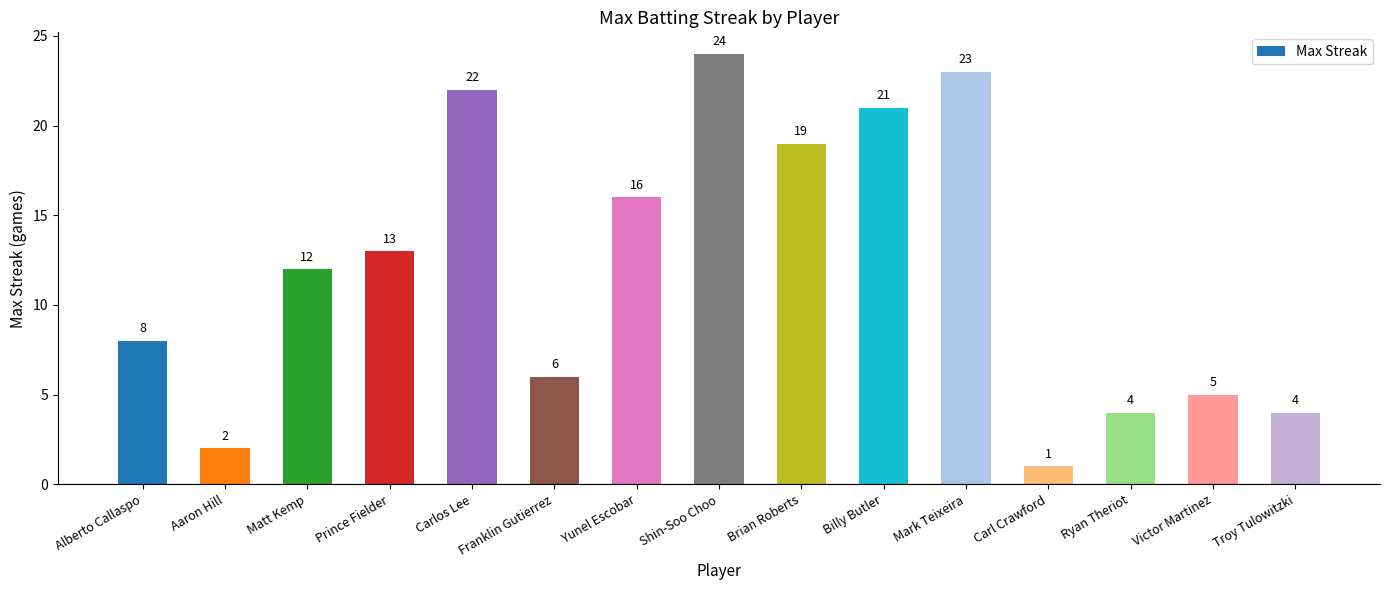

Reading left to right, extract all data points from this chart.

Alberto Callaspo=8	Aaron Hill=2	Matt Kemp=12	Prince Fielder=13	Carlos Lee=22	Franklin Gutierrez=6	Yunel Escobar=16	Shin-Soo Choo=24	Brian Roberts=19	Billy Butler=21	Mark Teixeira=23	Carl Crawford=1	Ryan Theriot=4	Victor Martinez=5	Troy Tulowitzki=4